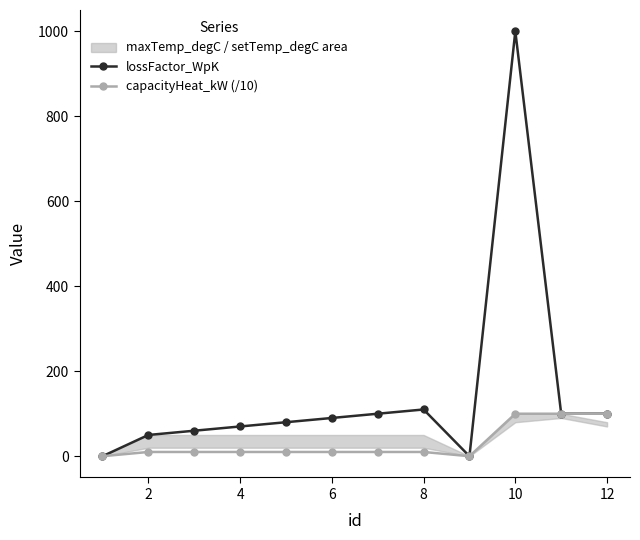

Is it true that capacityHeat_kW (/10) equals 10 at 6?

True